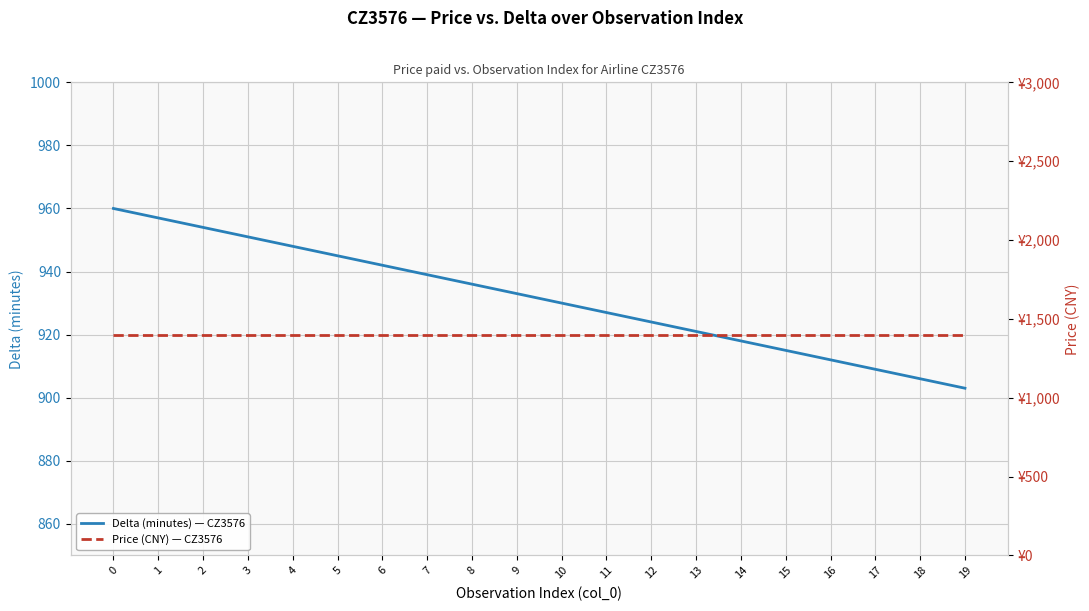

Reading right to left, what are all the values shown in this chart?

Delta (minutes) — CZ3576: 19=903	18=906	17=909	16=912	15=915	14=918	13=921	12=924	11=927	10=930	9=933	8=936	7=939	6=942	5=945	4=948	3=951	2=954	1=957	0=960
Price (CNY) — CZ3576: 19=1400	18=1400	17=1400	16=1400	15=1400	14=1400	13=1400	12=1400	11=1400	10=1400	9=1400	8=1400	7=1400	6=1400	5=1400	4=1400	3=1400	2=1400	1=1400	0=1400